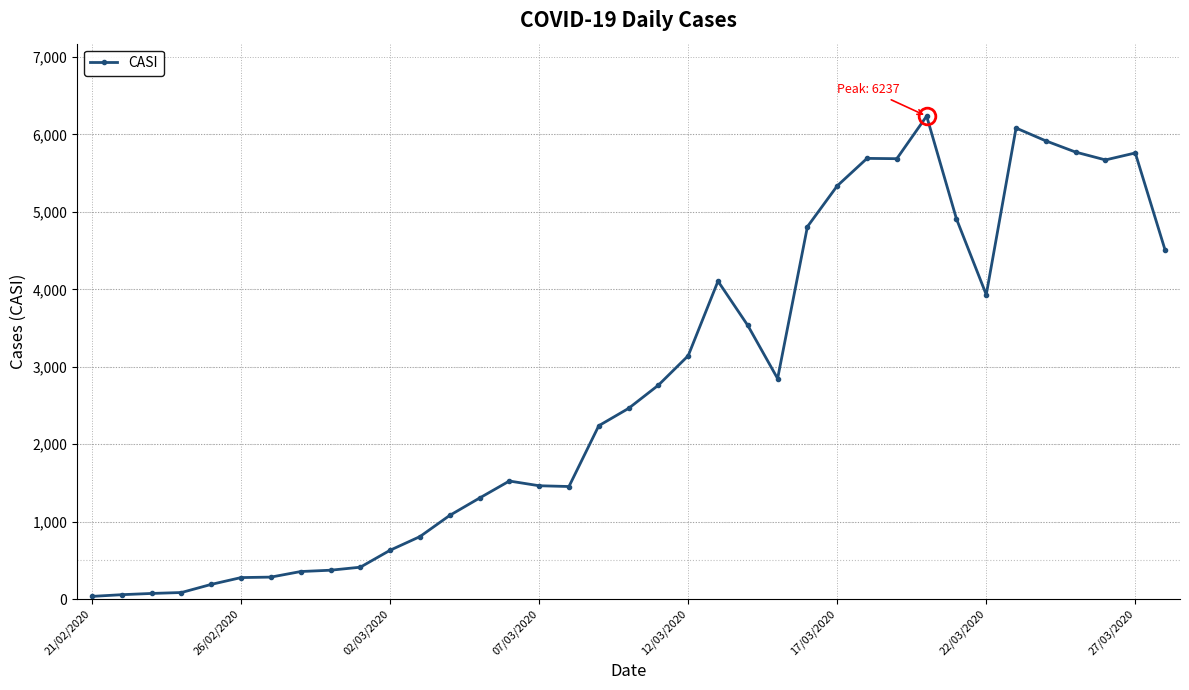

What is the difference between the second highest and minimum values?

6049